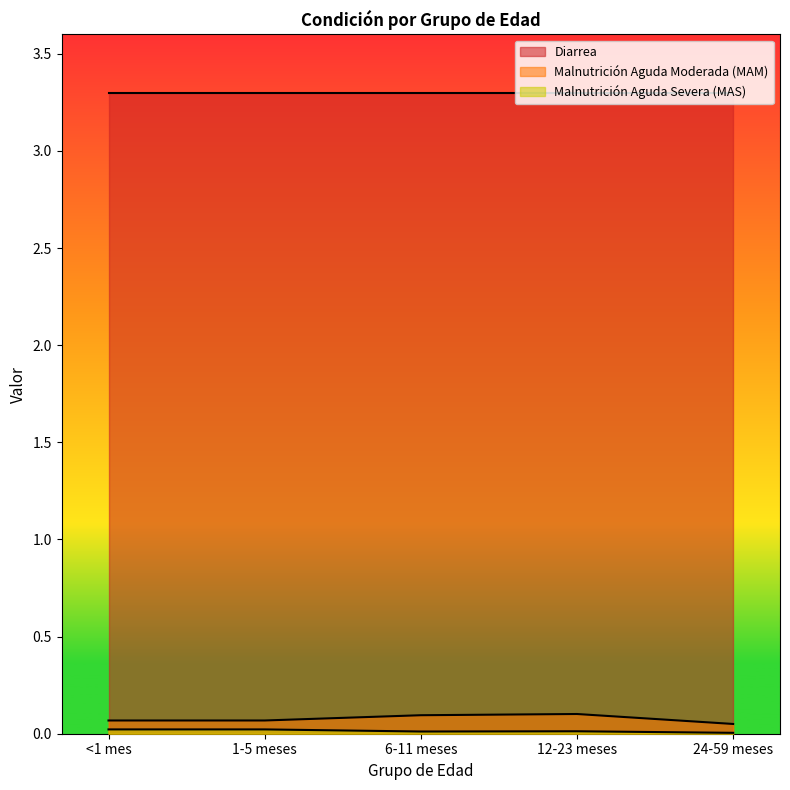

Is it true that MAS equals 0.0 at 6-11 meses?

True